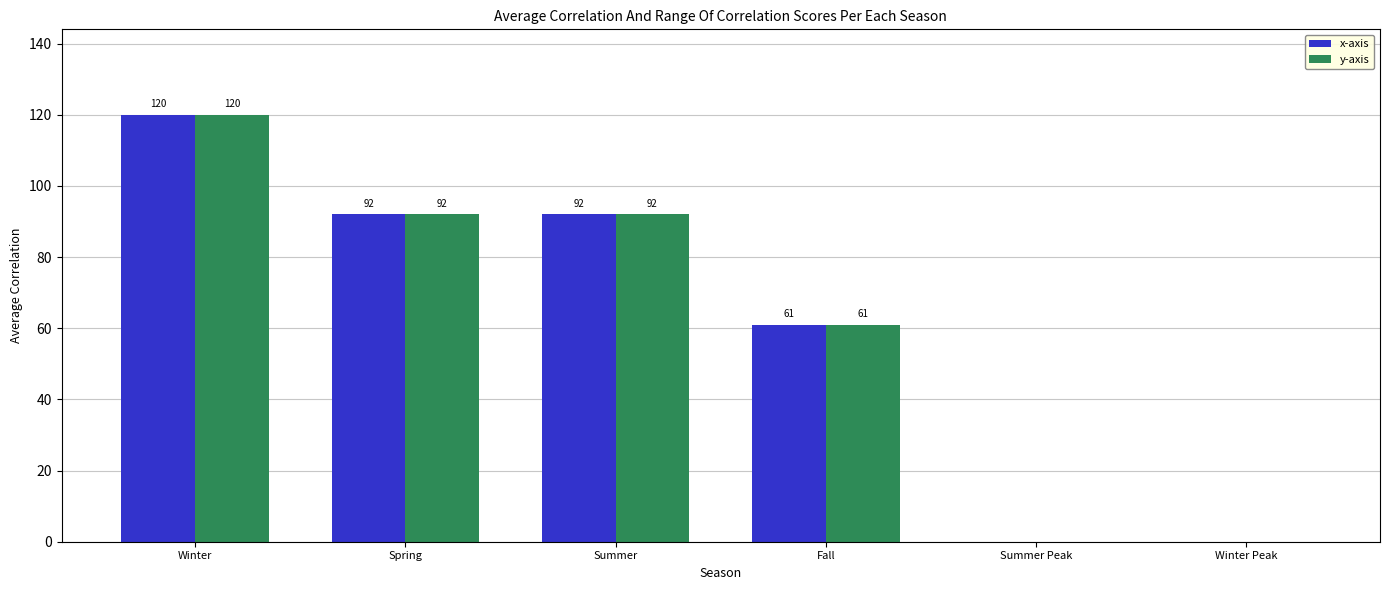

Is it true that x-axis equals 92 at Spring?

True